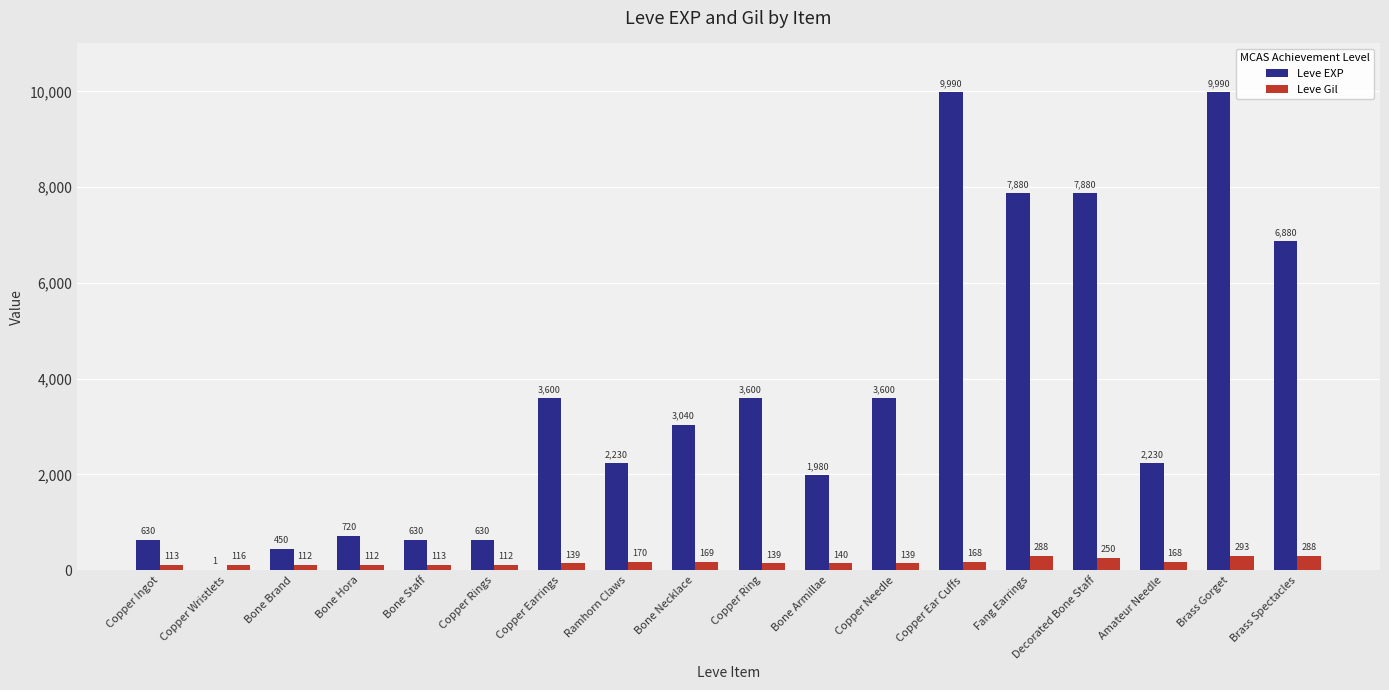

At which label does Leve EXP first exceed 3040?

Copper Earrings